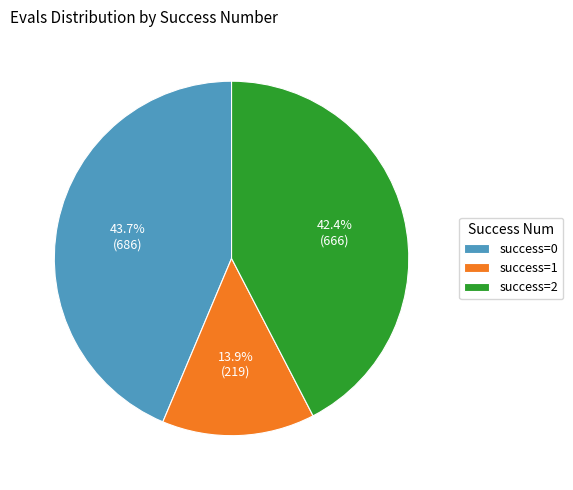

How much of the chart is everything except success=1?

86.1%